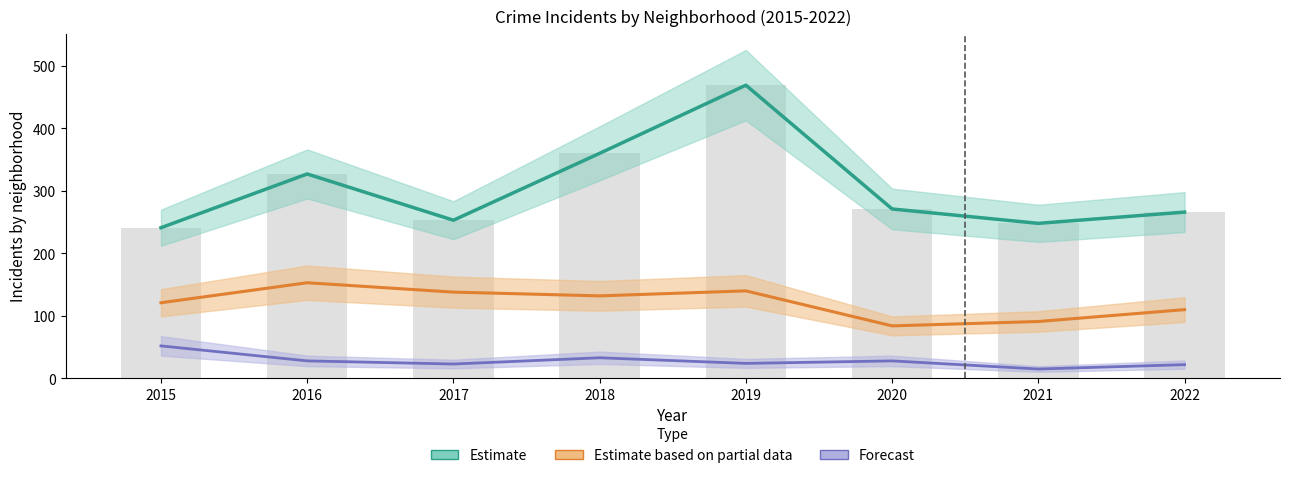

Does the chart contain any negative values?

No